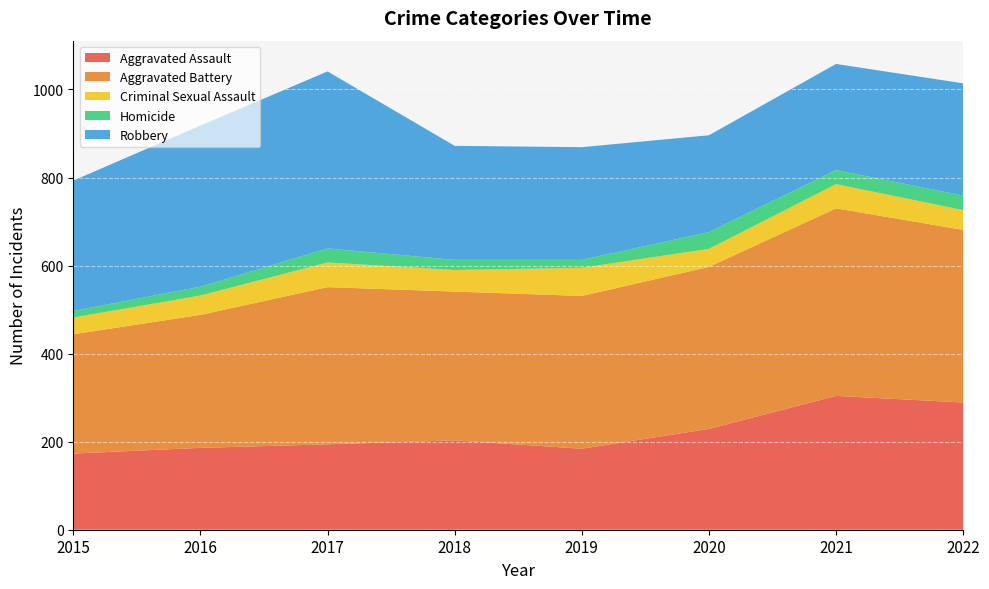

Reading right to left, what are all the values shown in this chart?

Aggravated Assault: 2022=289	2021=304	2020=229	2019=184	2018=203	2017=194	2016=186	2015=173
Aggravated Battery: 2022=392	2021=426	2020=368	2019=347	2018=338	2017=357	2016=302	2015=271
Criminal Sexual Assault: 2022=45	2021=55	2020=41	2019=64	2018=49	2017=56	2016=44	2015=38
Homicide: 2022=33	2021=32	2020=38	2019=18	2018=23	2017=32	2016=20	2015=15
Robbery: 2022=255	2021=241	2020=220	2019=256	2018=259	2017=402	2016=366	2015=296